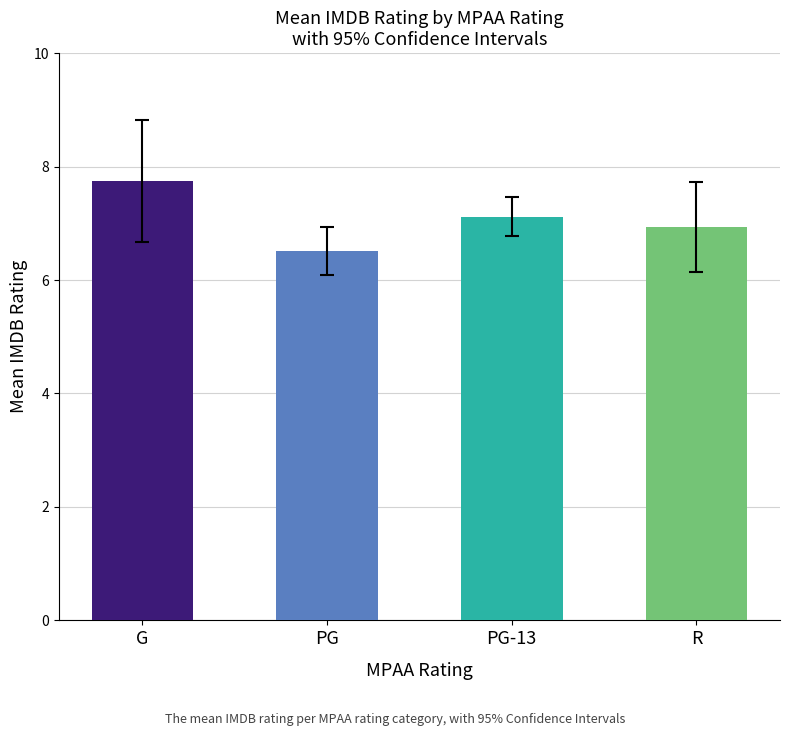

How many bars are there in total?

4